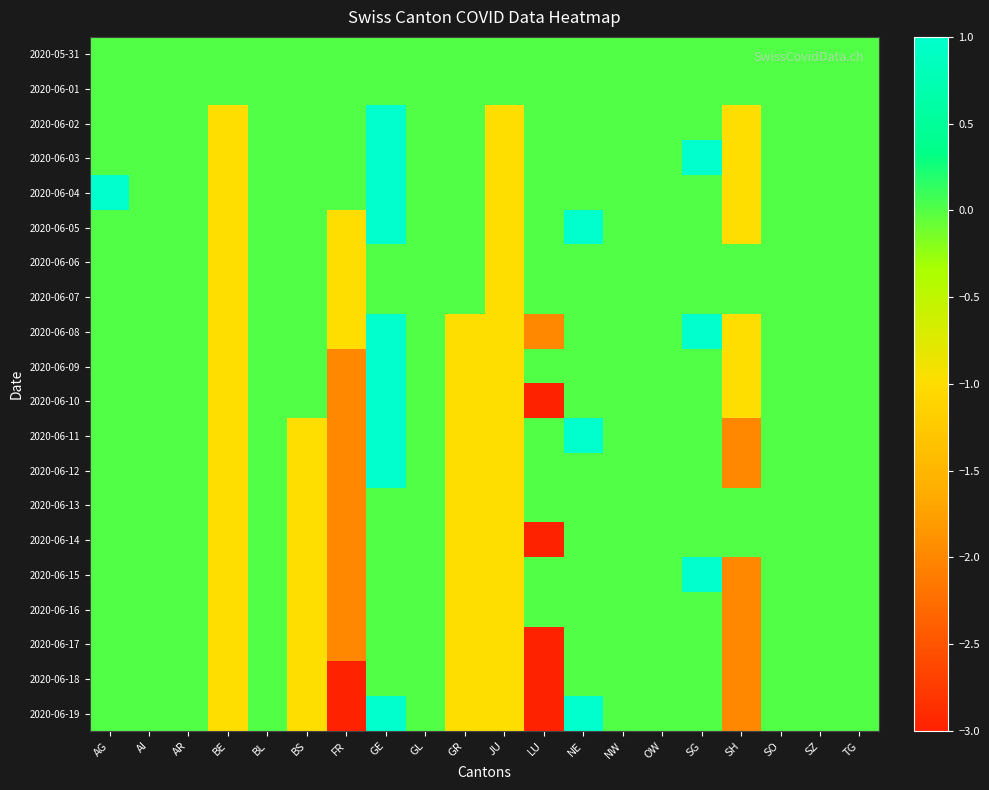

What is the greatest value displayed?

1